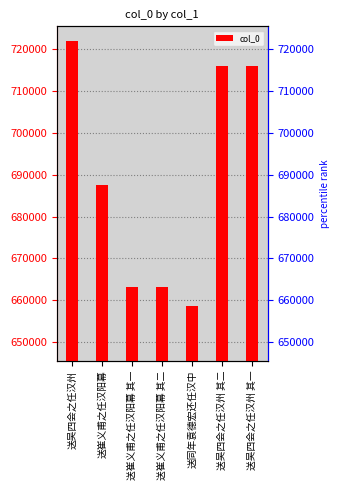

Rank the categories by value from highest to lowest.

送吴四会之任汉州, 送吴四会之任汉州 其二, 送吴四会之任汉州 其一, 送崔义甫之任汉阳幕, 送崔义甫之任汉阳幕 其二, 送崔义甫之任汉阳幕 其一, 送同年袁德宏还任汉中